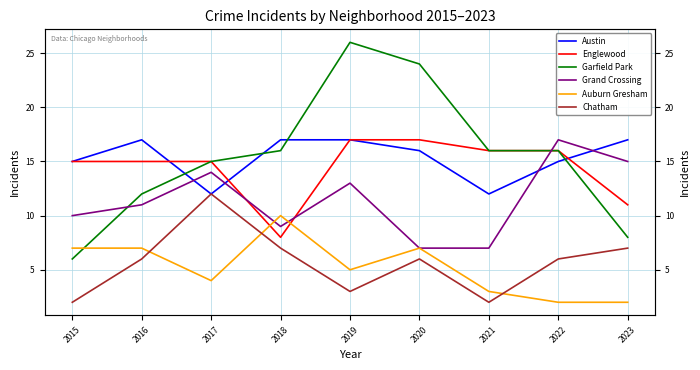

In Auburn Gresham, how many points are lower than both neighbors (excluding endpoints)?

2